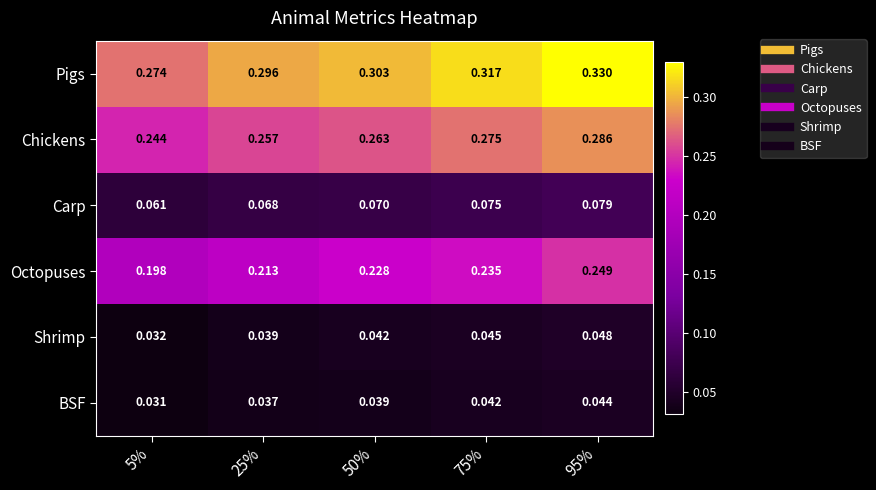

Which series changed the most between 25% and 75%?

Octopuses